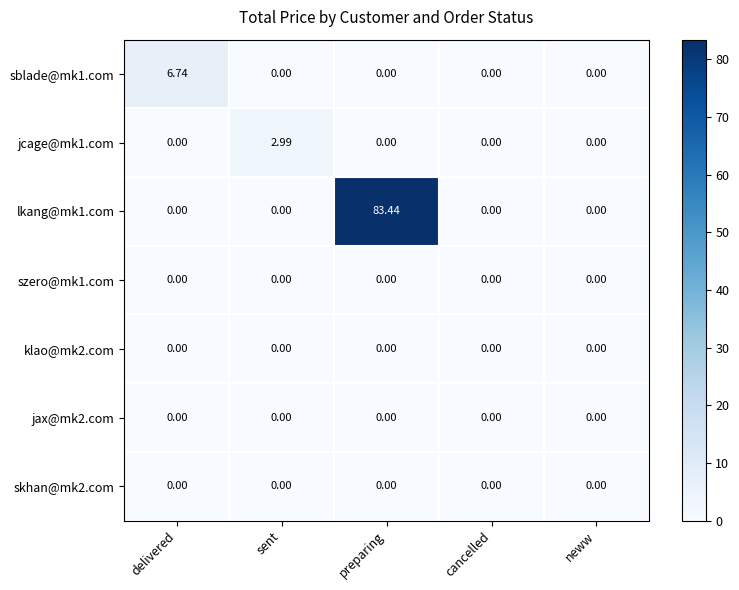

How many categories are shown in the chart?

5